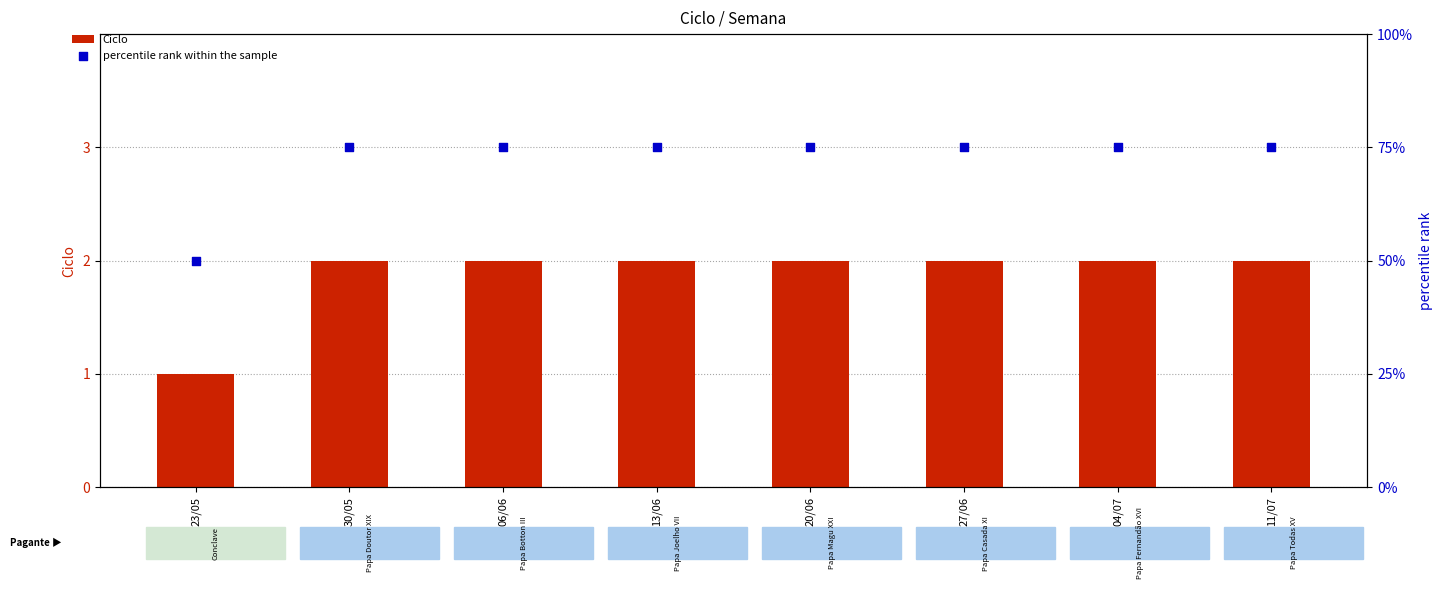

What is the total value across all series at 11/07?

77